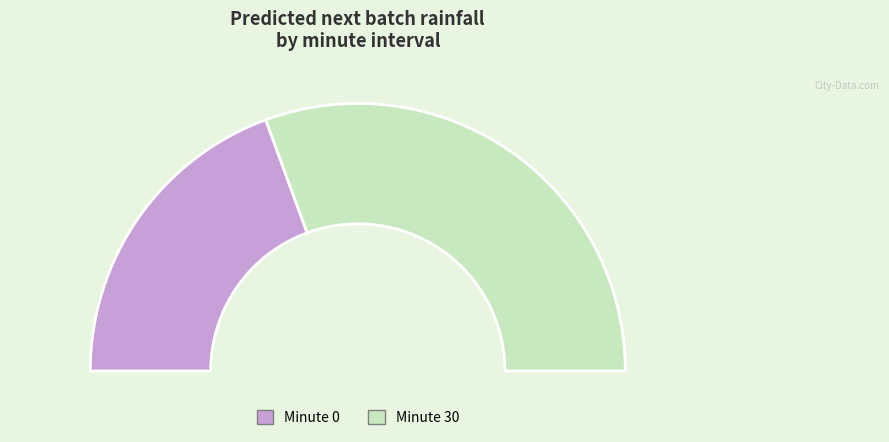

What is the change in value from minute=0 to minute=30?

+0.4